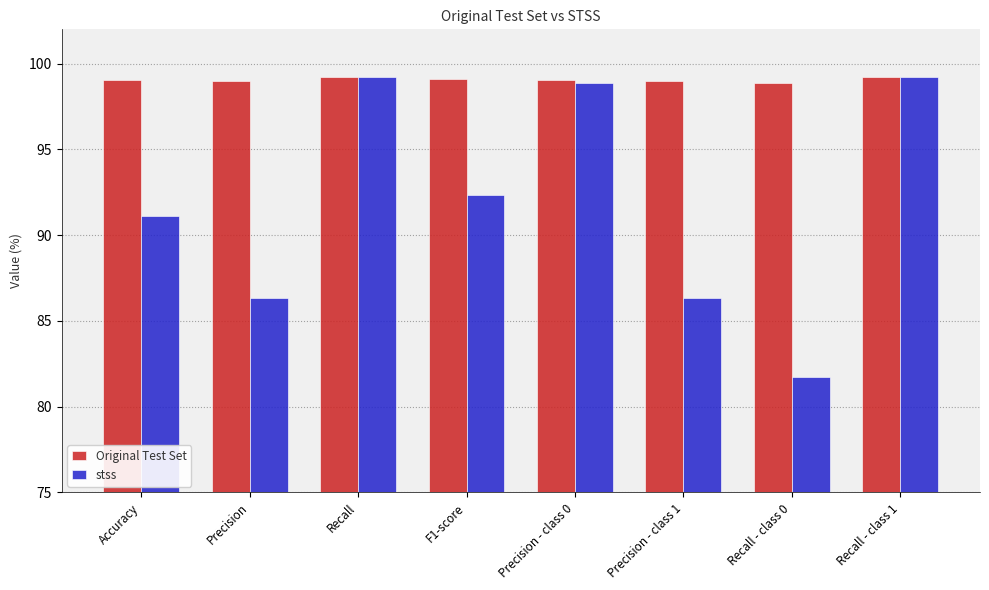

Is it true that Original Test Set equals 99.0 at Precision?

True